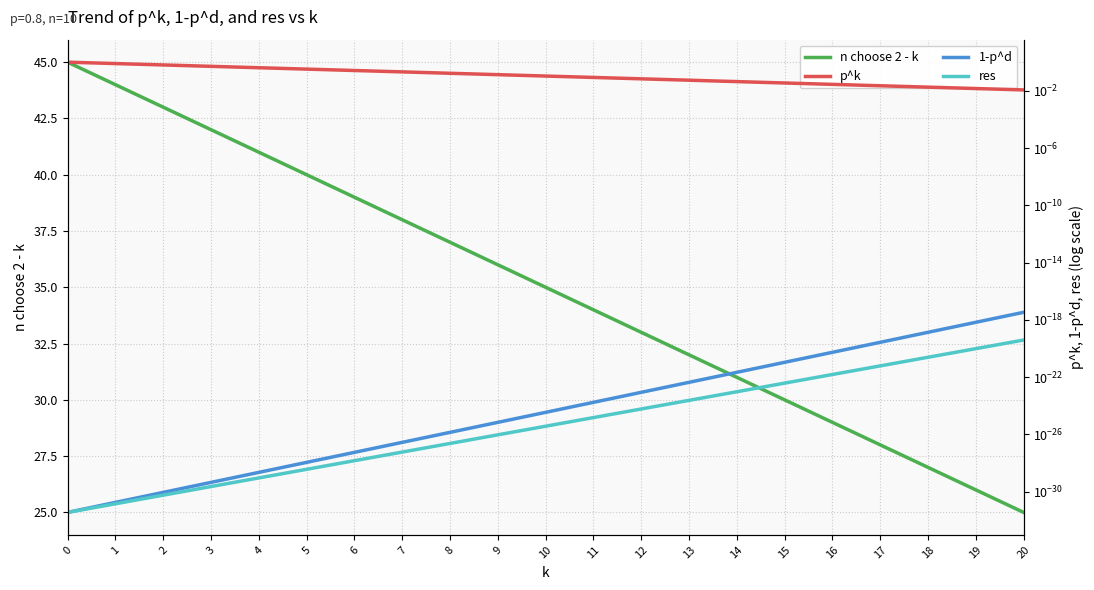

Reading left to right, what are all the values shown in this chart?

n choose 2 - k: 45.0	44.0	43.0	42.0	41.0	40.0	39.0	38.0	37.0	36.0	35.0	34.0	33.0	32.0	31.0	30.0	29.0	28.0	27.0	26.0	25.0
p^k: 1.0	0.8	0.6	0.5	0.4	0.3	0.3	0.2	0.2	0.1	0.1	0.1	0.1	0.1	0.0	0.0	0.0	0.0	0.0	0.0	0.0
1-p^d: 0.0	0.0	0.0	0.0	0.0	0.0	0.0	0.0	0.0	0.0	0.0	0.0	0.0	0.0	0.0	0.0	0.0	0.0	0.0	0.0	0.0
res: 0.0	0.0	0.0	0.0	0.0	0.0	0.0	0.0	0.0	0.0	0.0	0.0	0.0	0.0	0.0	0.0	0.0	0.0	0.0	0.0	0.0